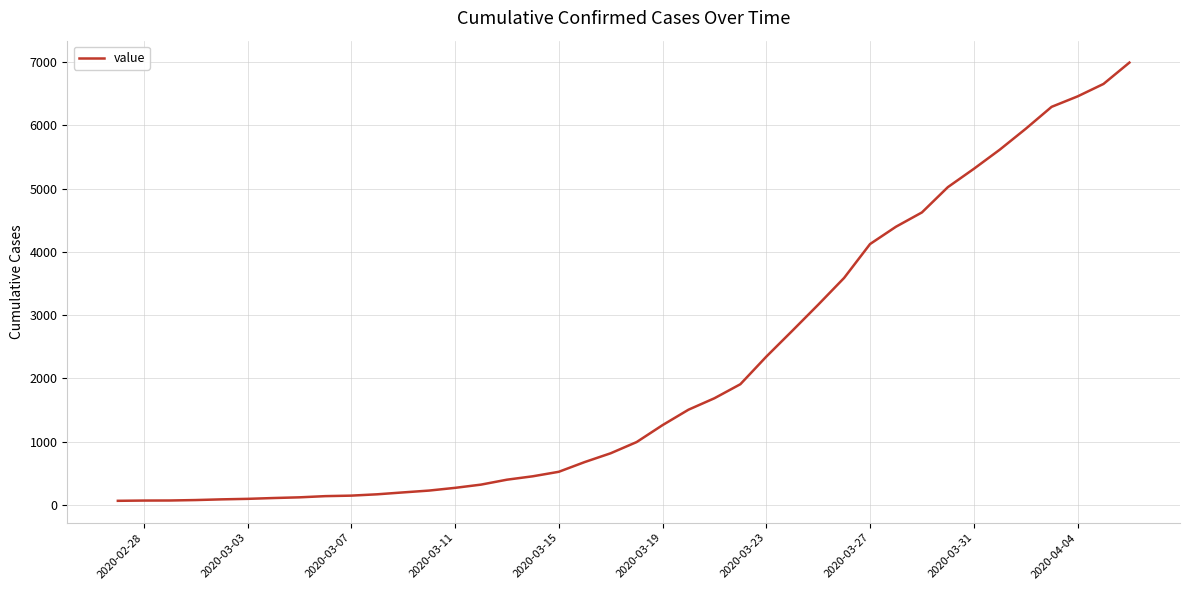

What is the greatest value displayed?

6995